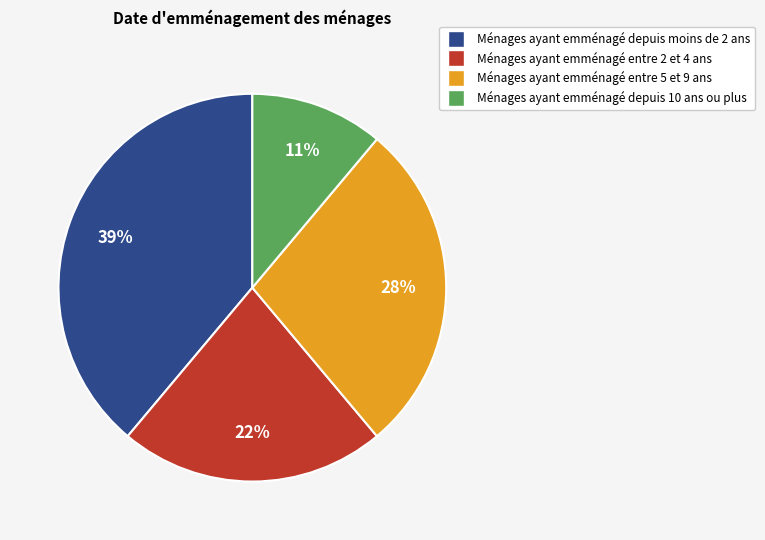

To the nearest percent, what is the difference between the largest and smallest slice percentages?

28%